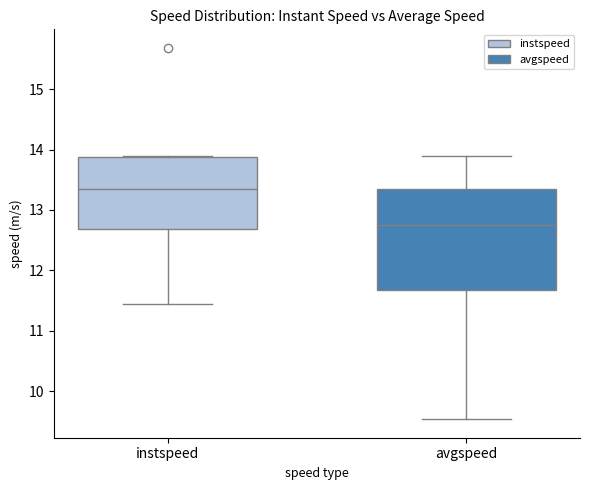

Which box's median line is the highest?

instspeed